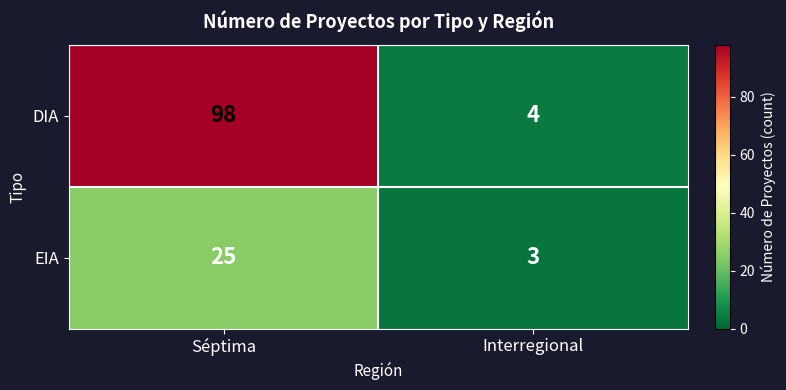

Which series has the largest total across all categories?

DIA